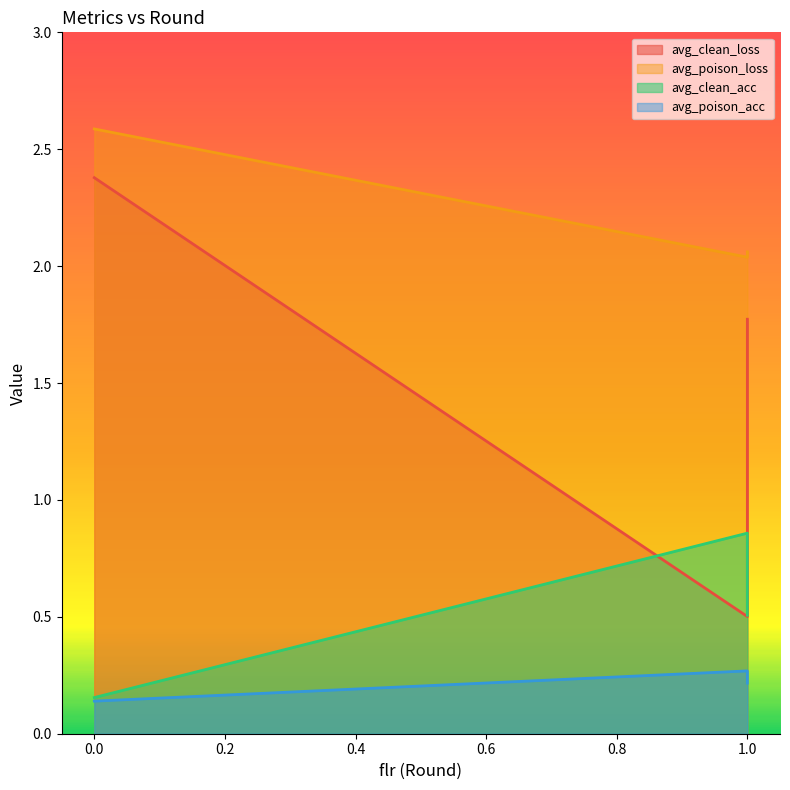

What is the difference between the highest and lowest values at 0?

2.4